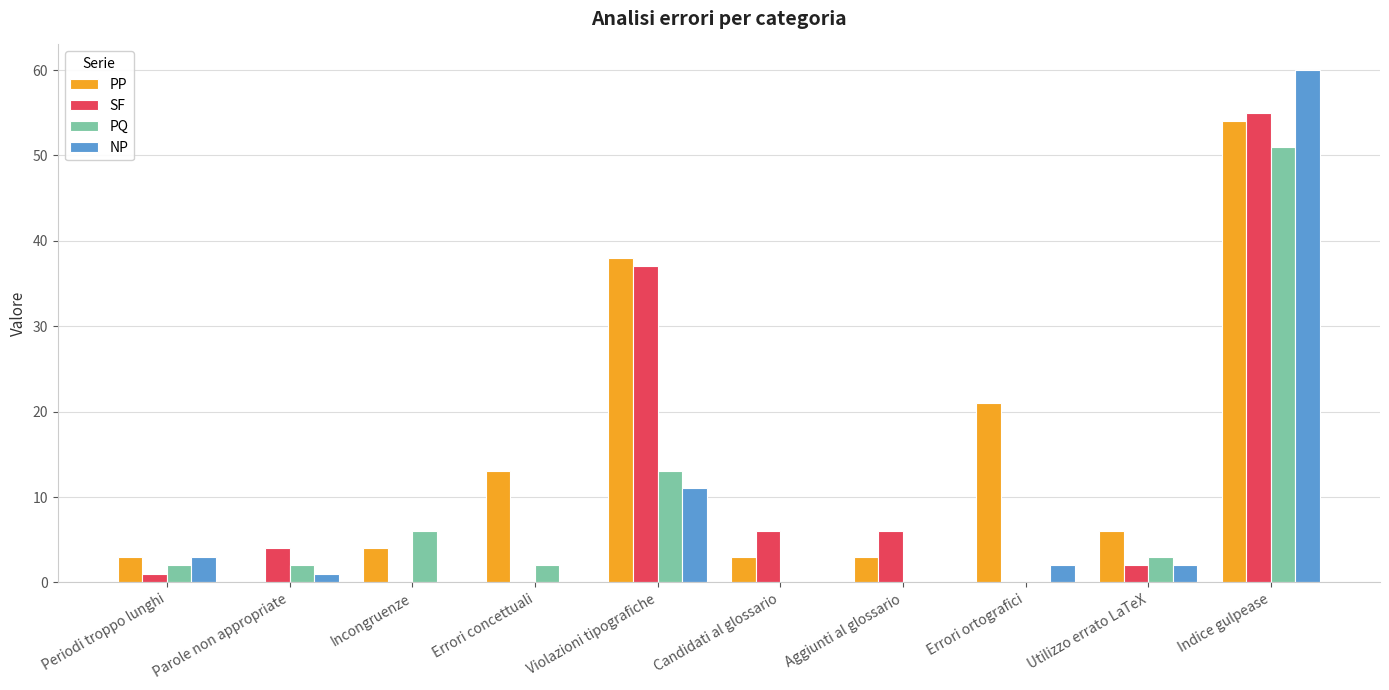

The value of SF at Utilizzo errato LaTeX is 4. True or false?

False